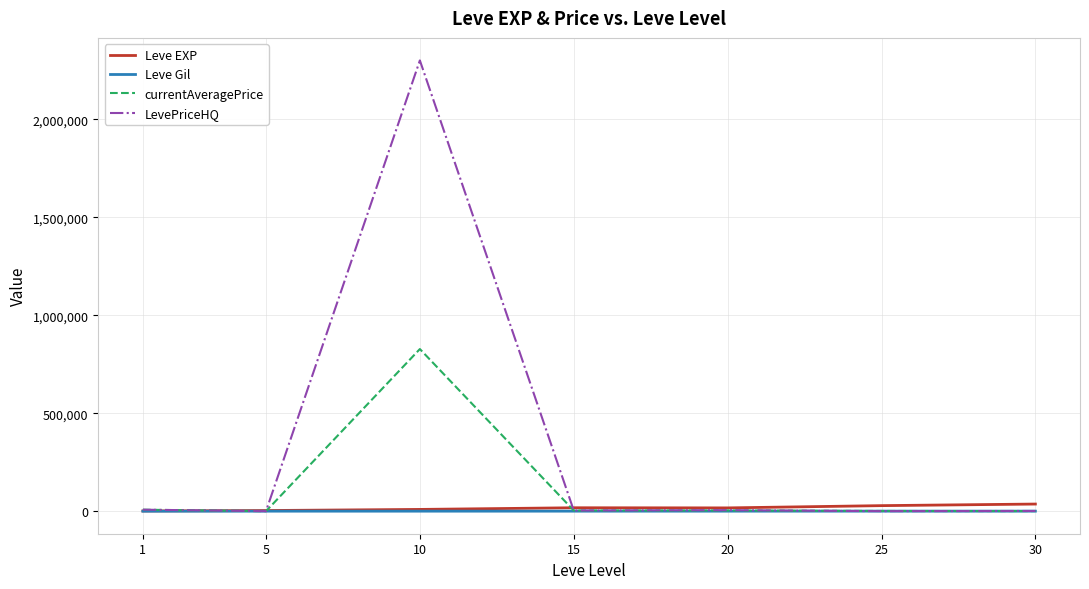

What is the spread (max minus min) of values at 20?

16608.0